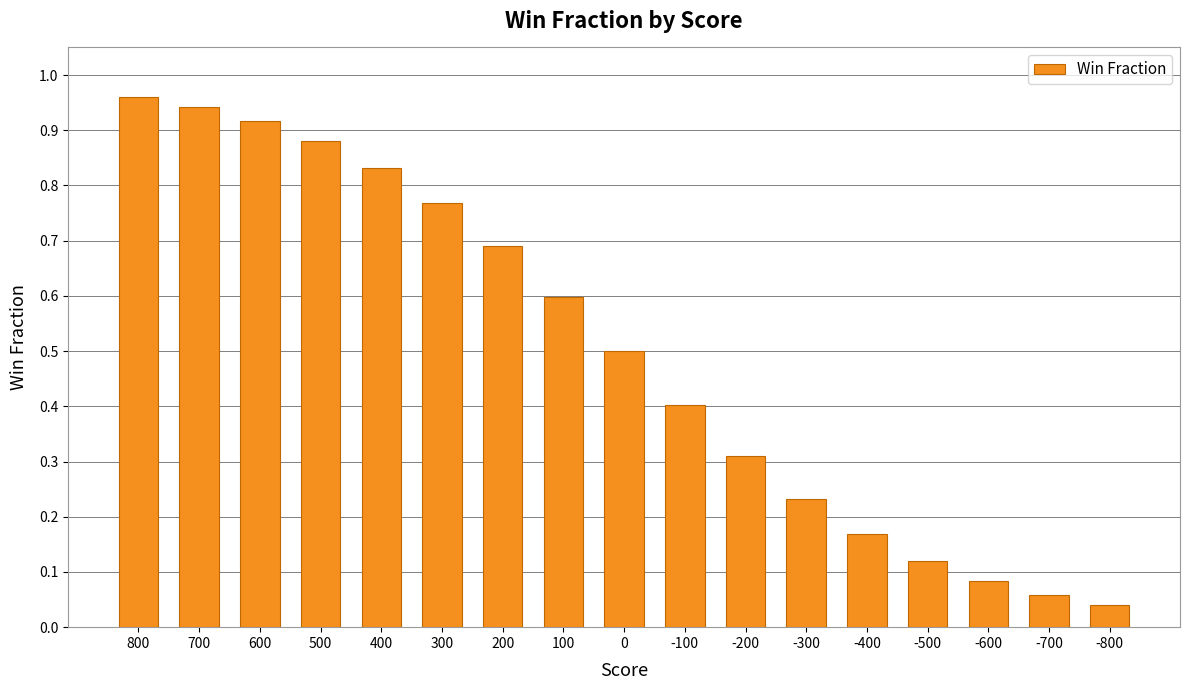

The chart shows a value of 0.3 at -200. True or false?

True